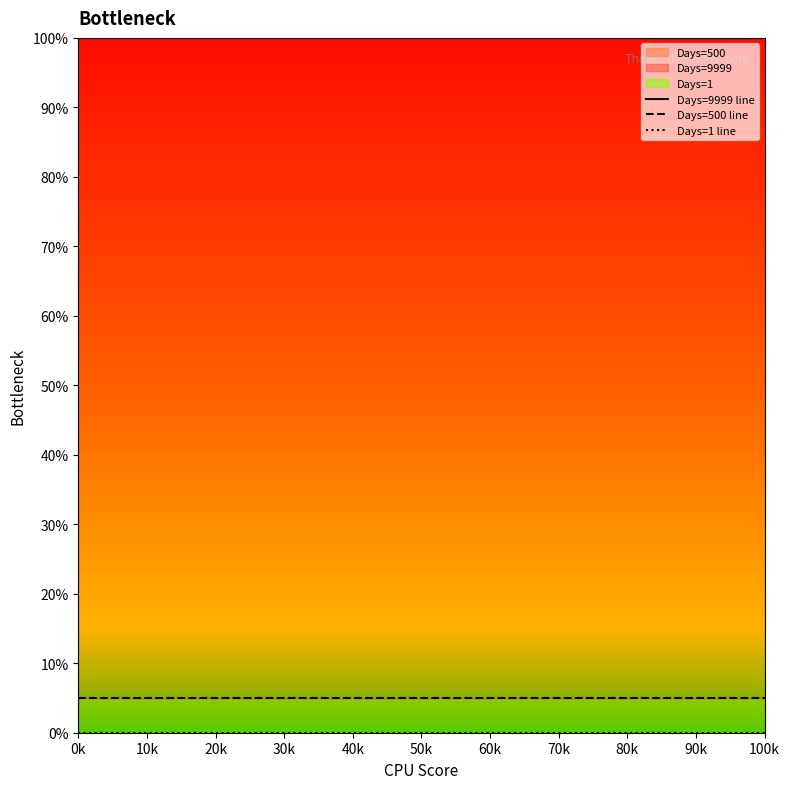

Rank the series by their maximum value, from highest to lowest.

Days=9999 line, Days=500 line, Days=1 line